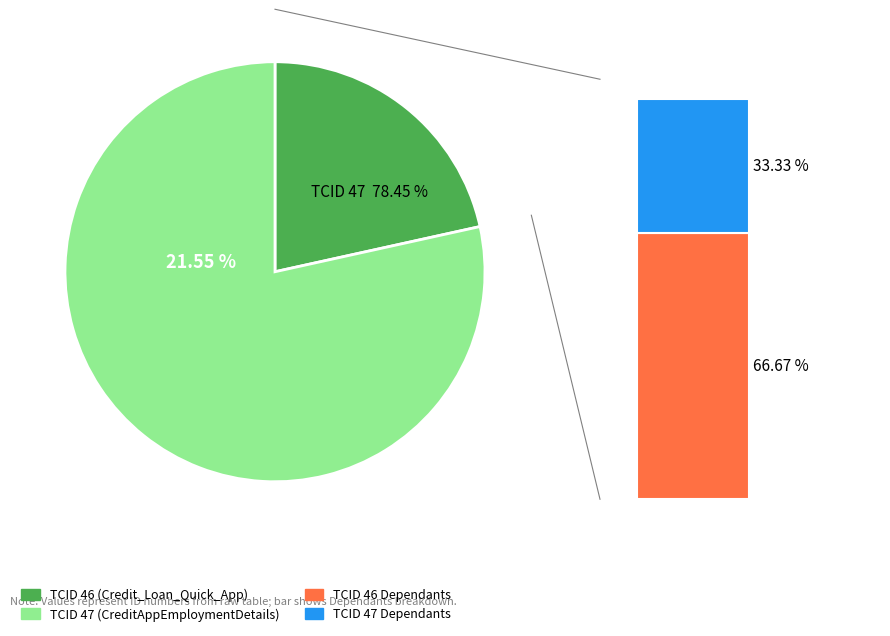

Does 46 represent more than half of the total?

No